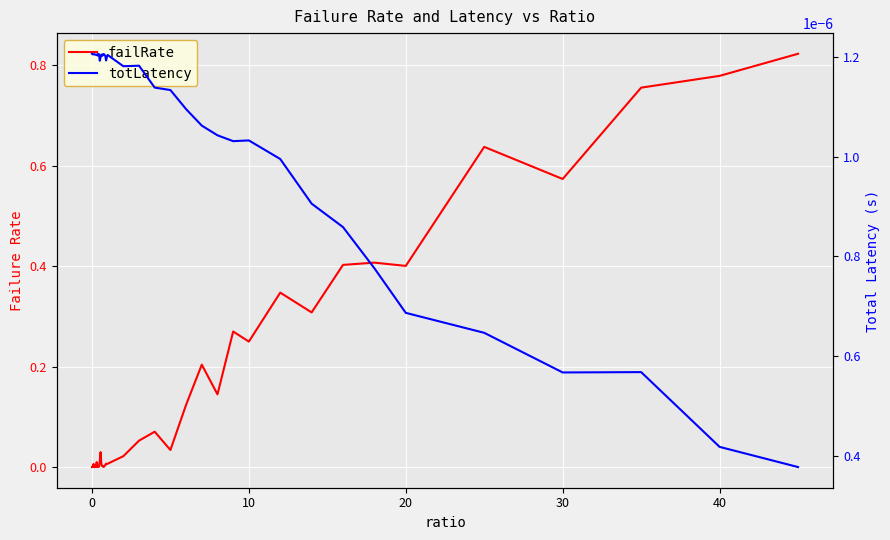

List the series in order of their peak value, highest first.

failRate, totLatency